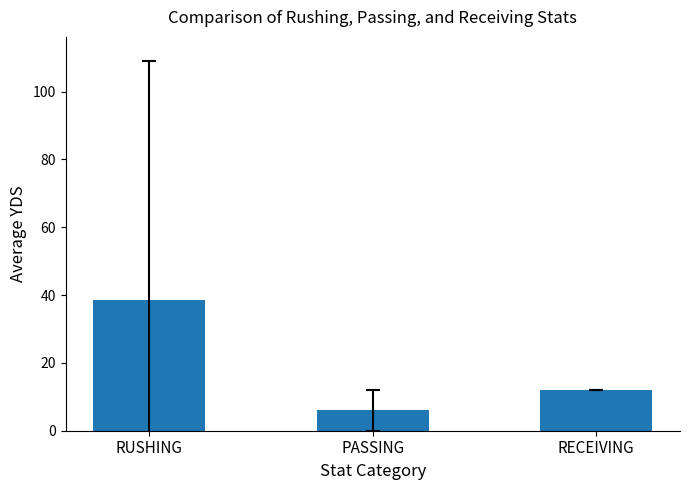

What is the difference between the values at PASSING and RUSHING?

32.6